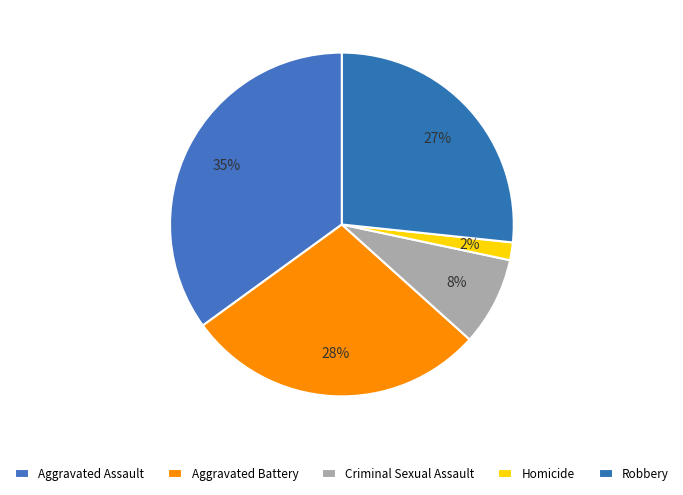

How many segments does this pie chart have?

5